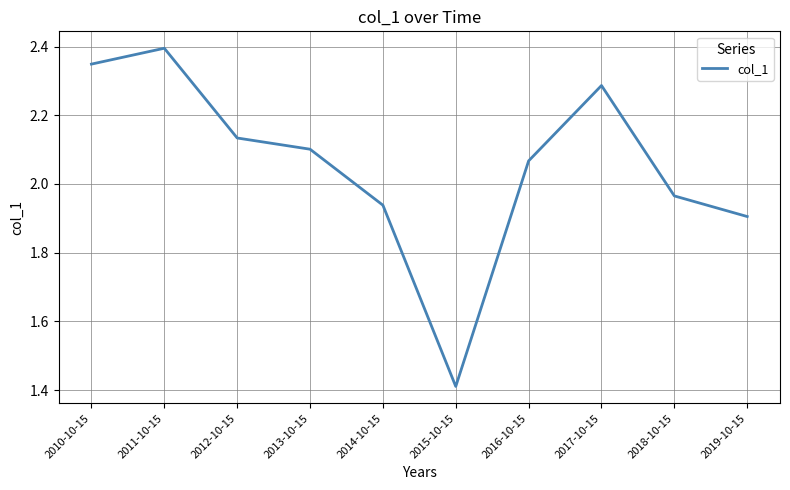

What is the sum of all values?

20.6